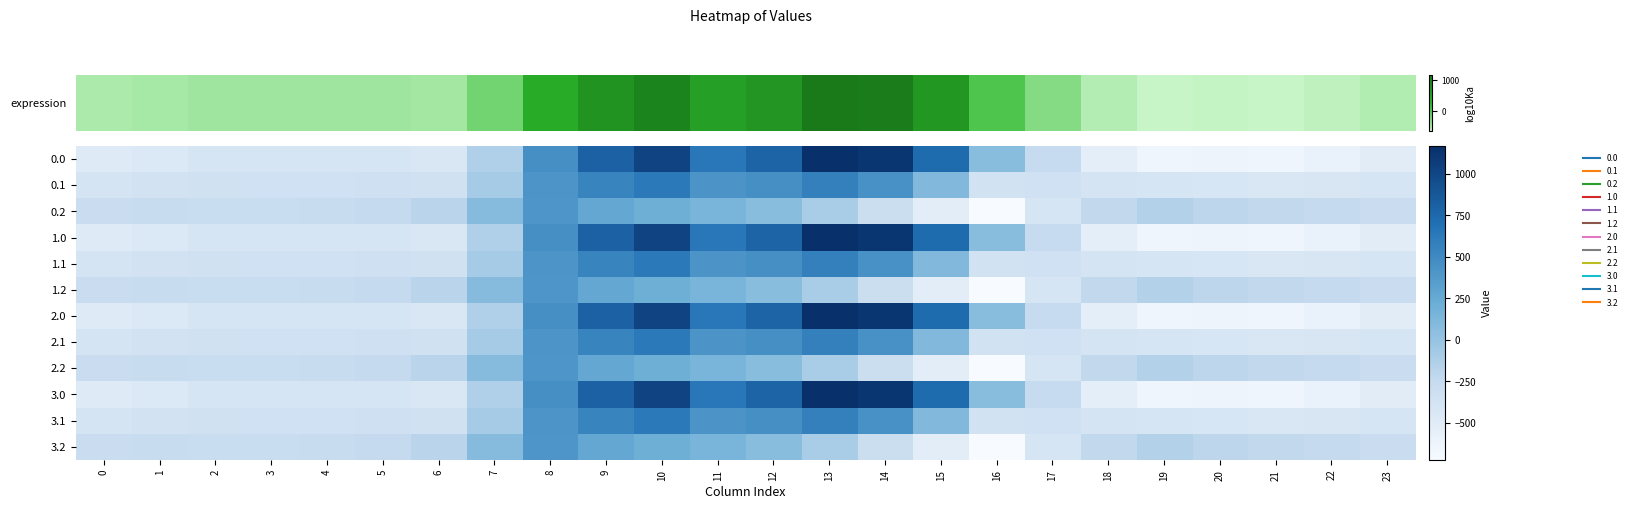

Count the number of categories in the chart.

24